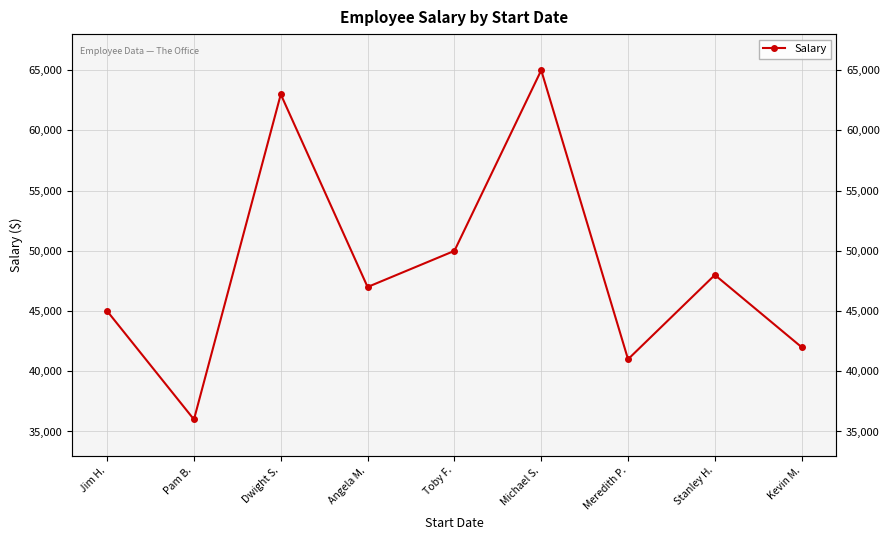

Does the chart display data point markers on the line(s)?

Yes